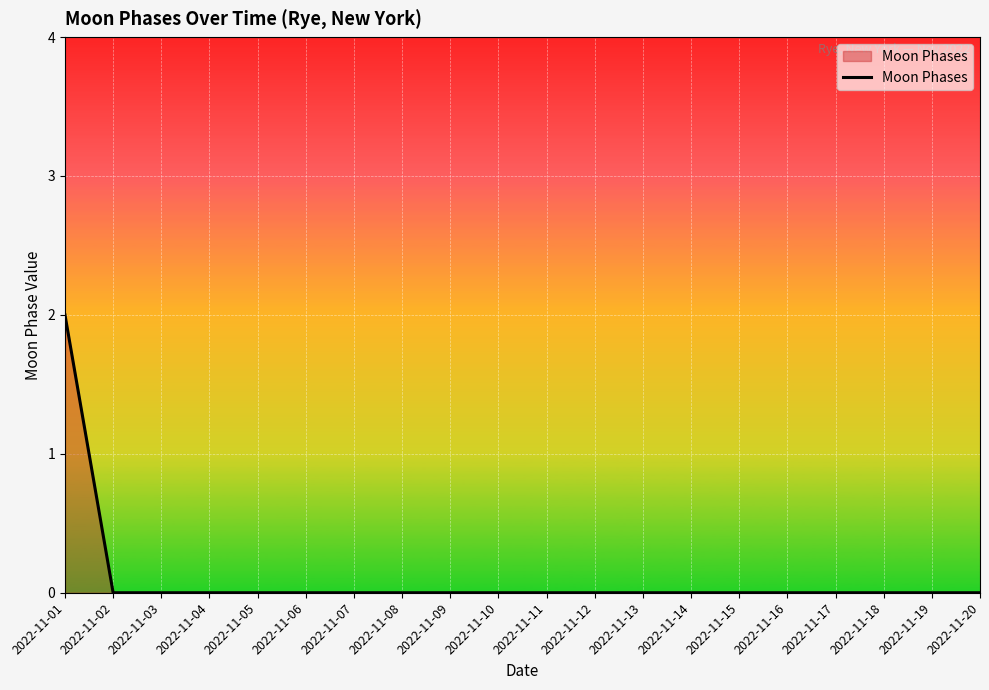

How many values are between 0 and 1?

19